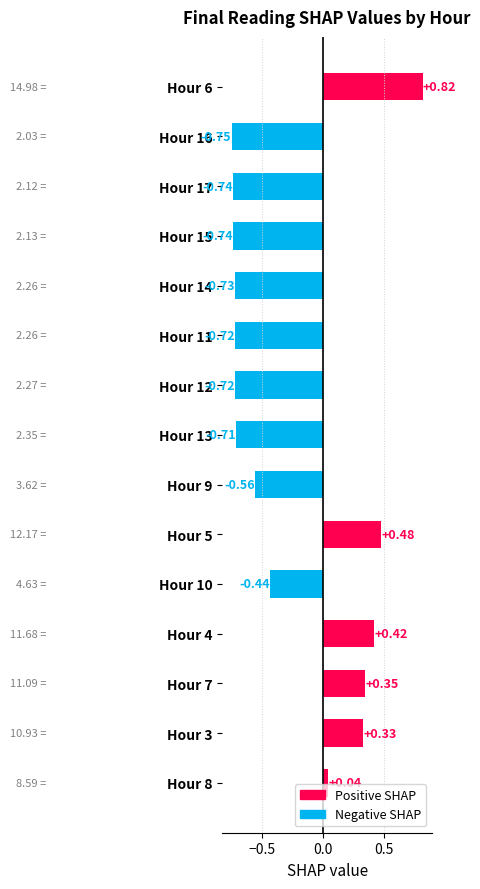

How many data points are less than 0?

9